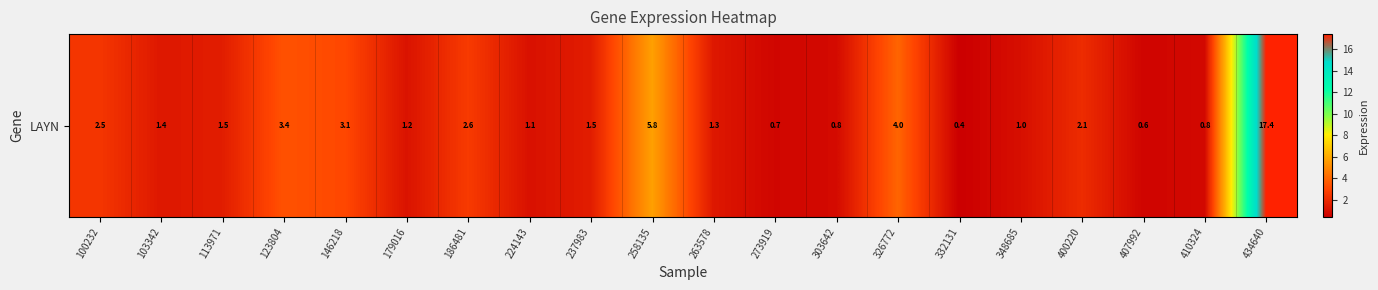

How many data points are less than 1?

5